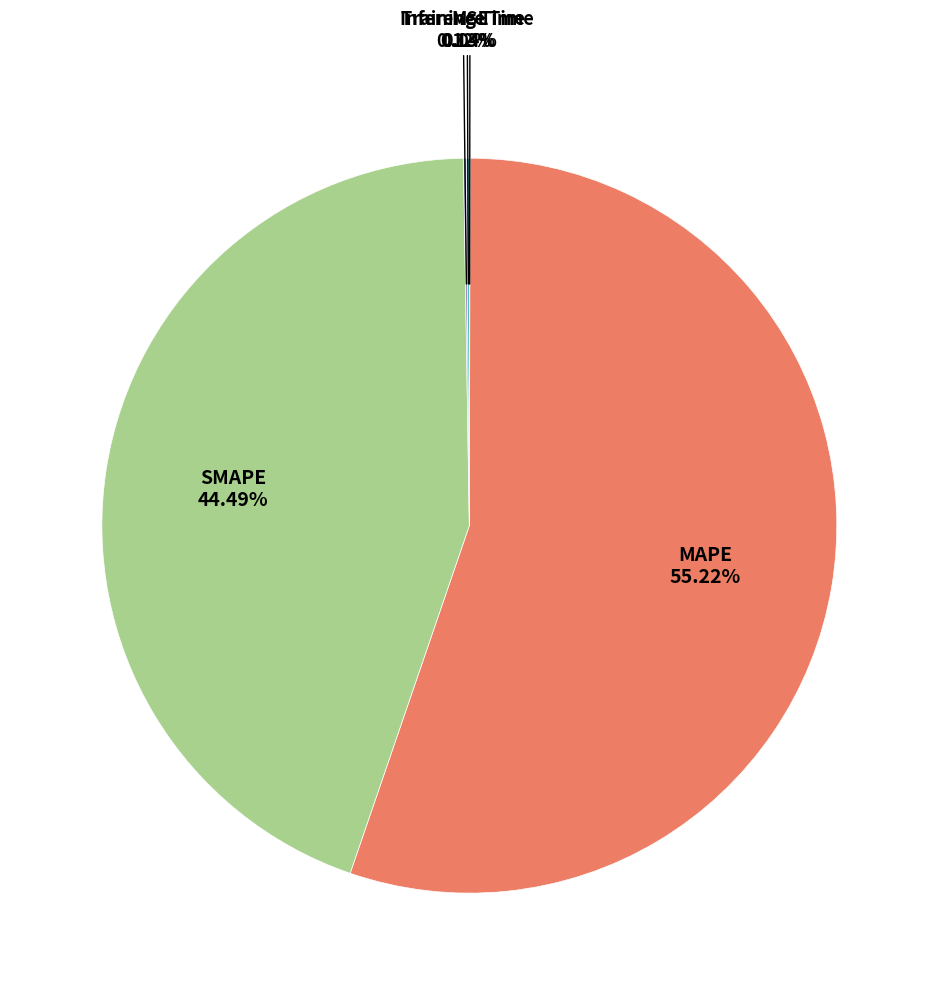

Is there a majority slice in this chart?

Yes